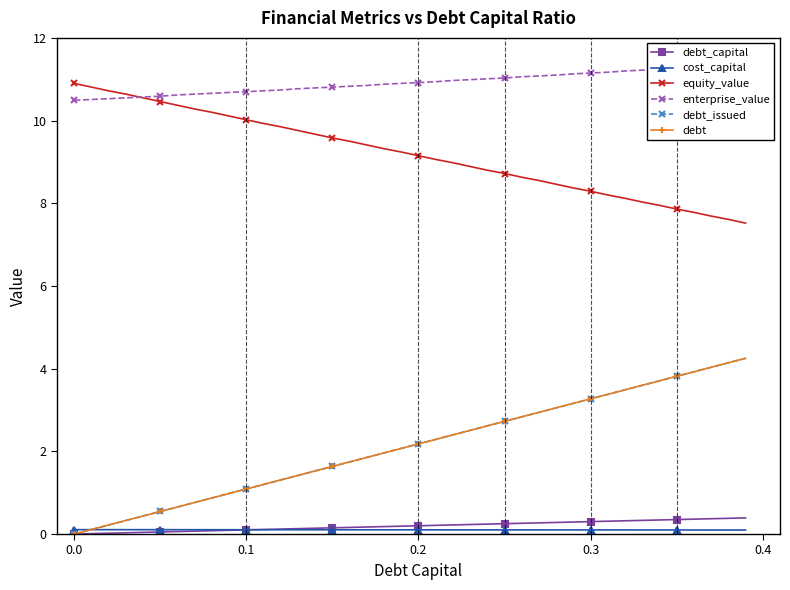

What is the sum of all debt_issued values?

85.0